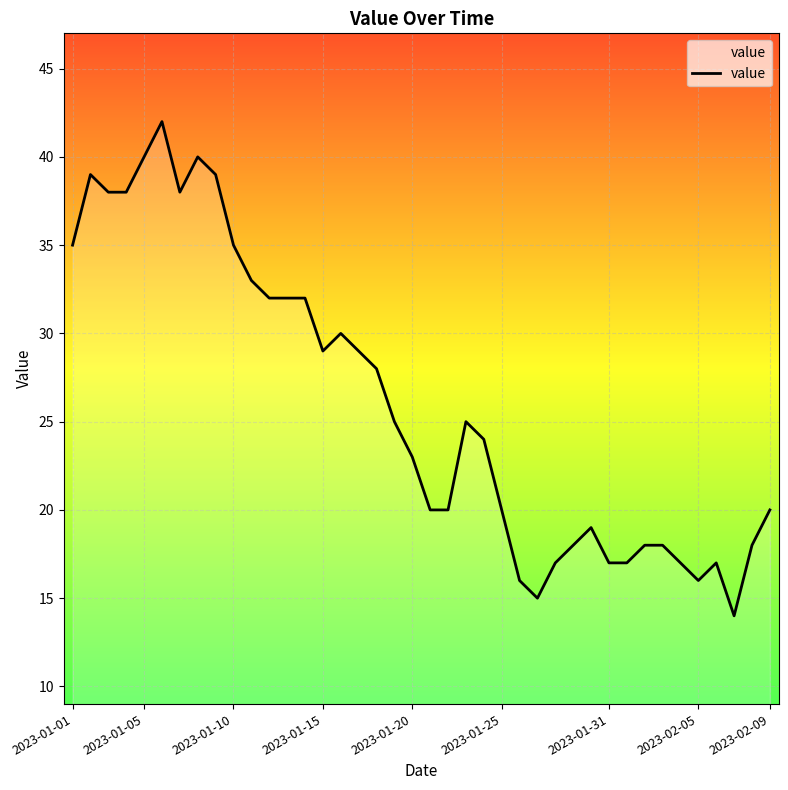

What is the difference between the maximum and minimum values?

28